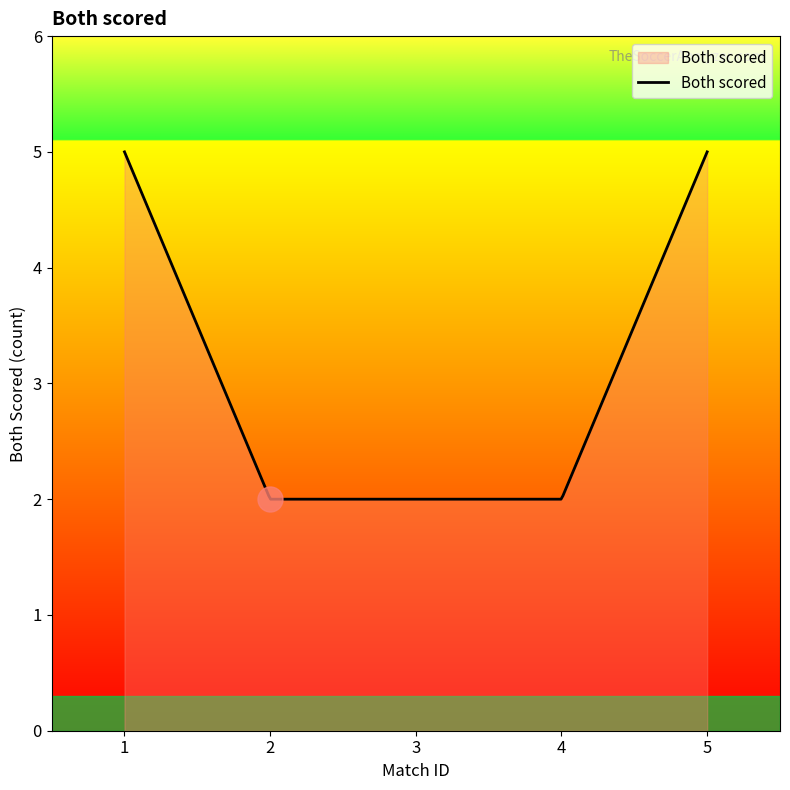

What is the smallest value displayed?

2.0